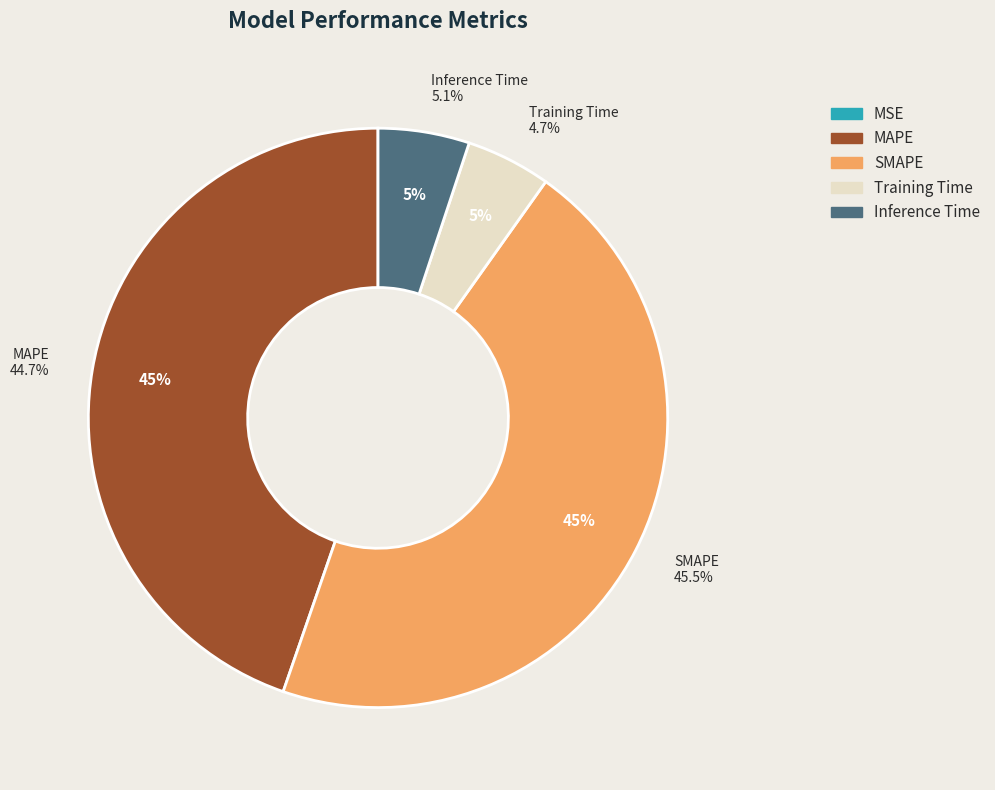

What is the smallest slice in the pie chart?

MSE